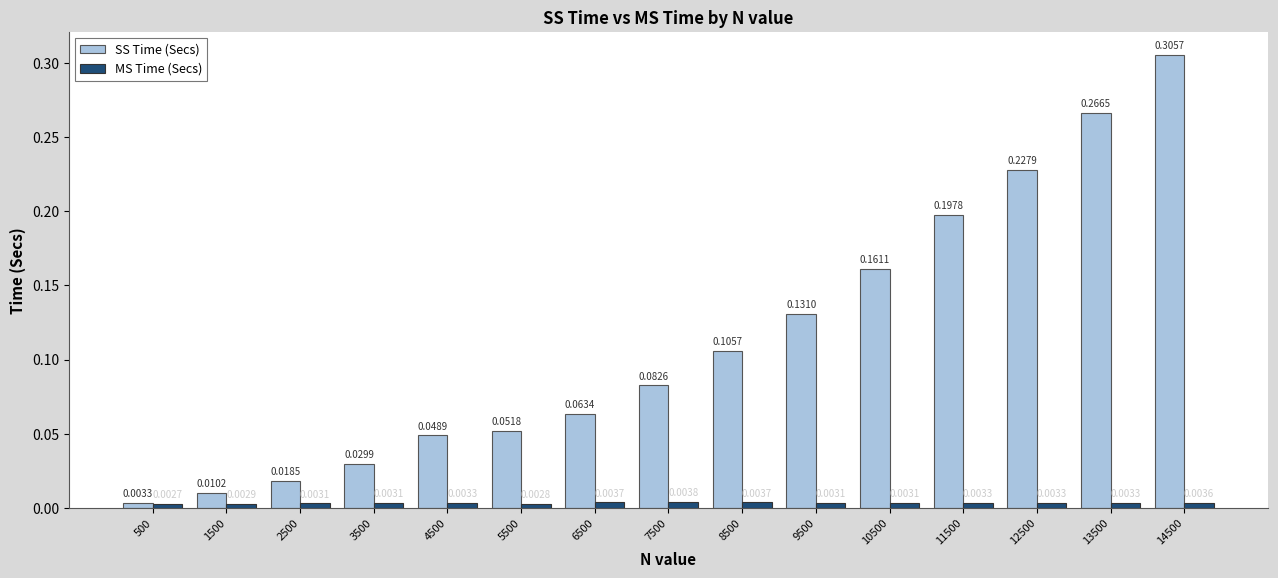

Does the chart contain any negative values?

No